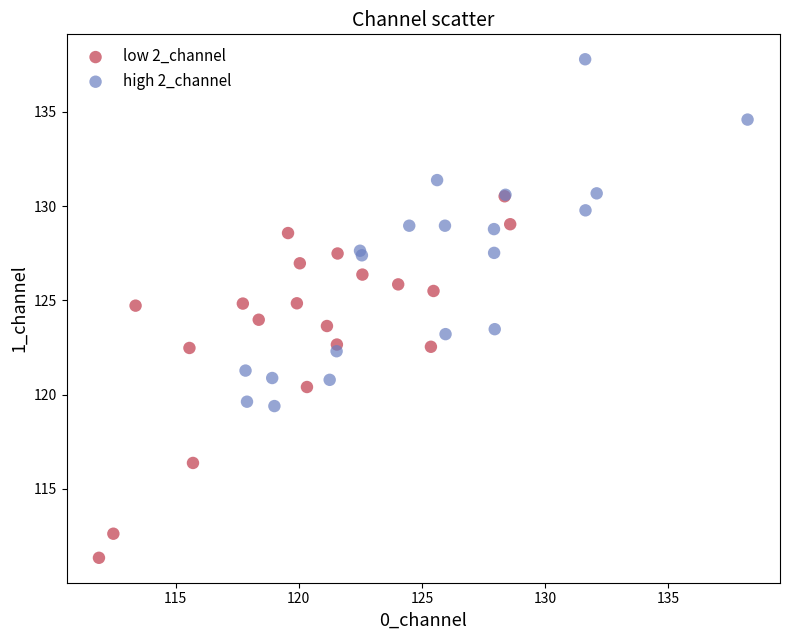

Which series contains the lowest Y value?

low 2_channel